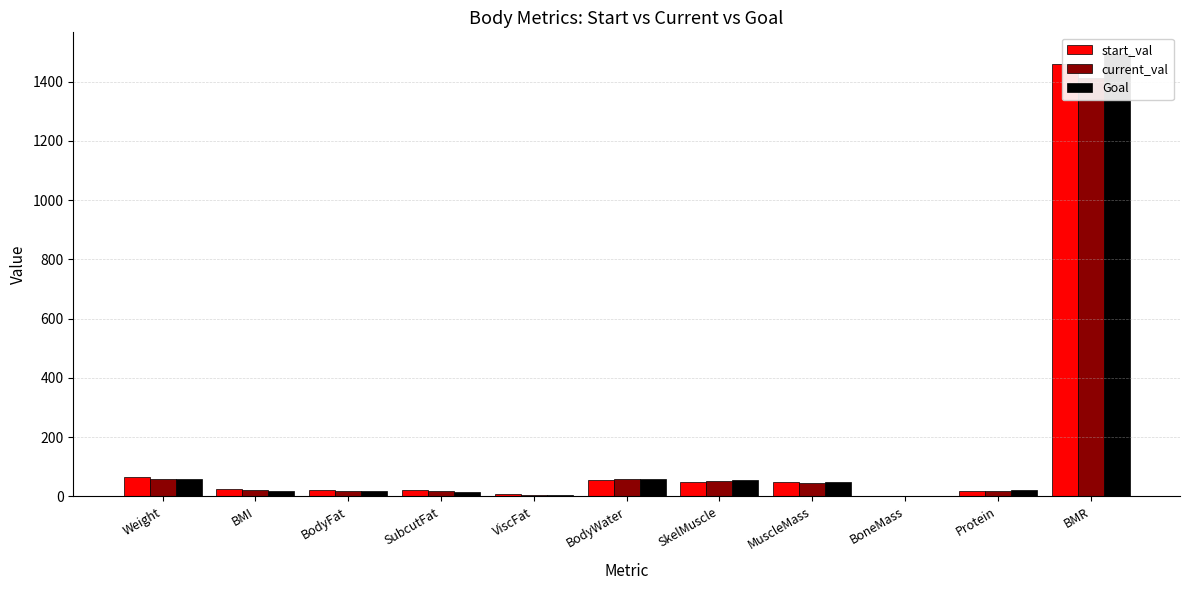

The Goal series shows 949.1 at BMR. True or false?

False